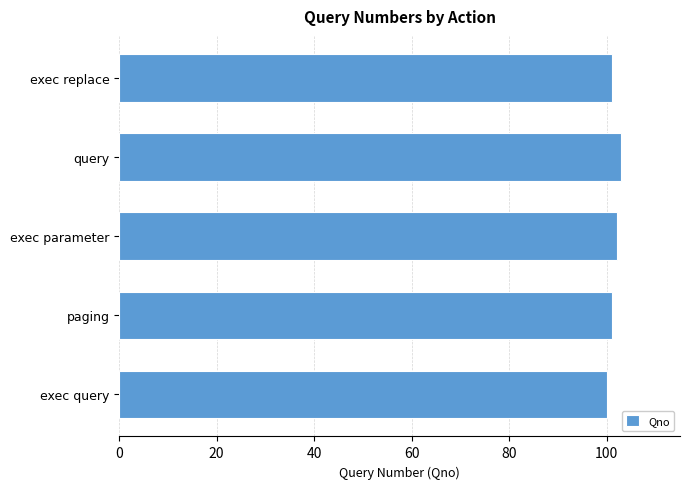

Reading top to bottom, list all the values displayed in this chart.

101	103	102	101	100